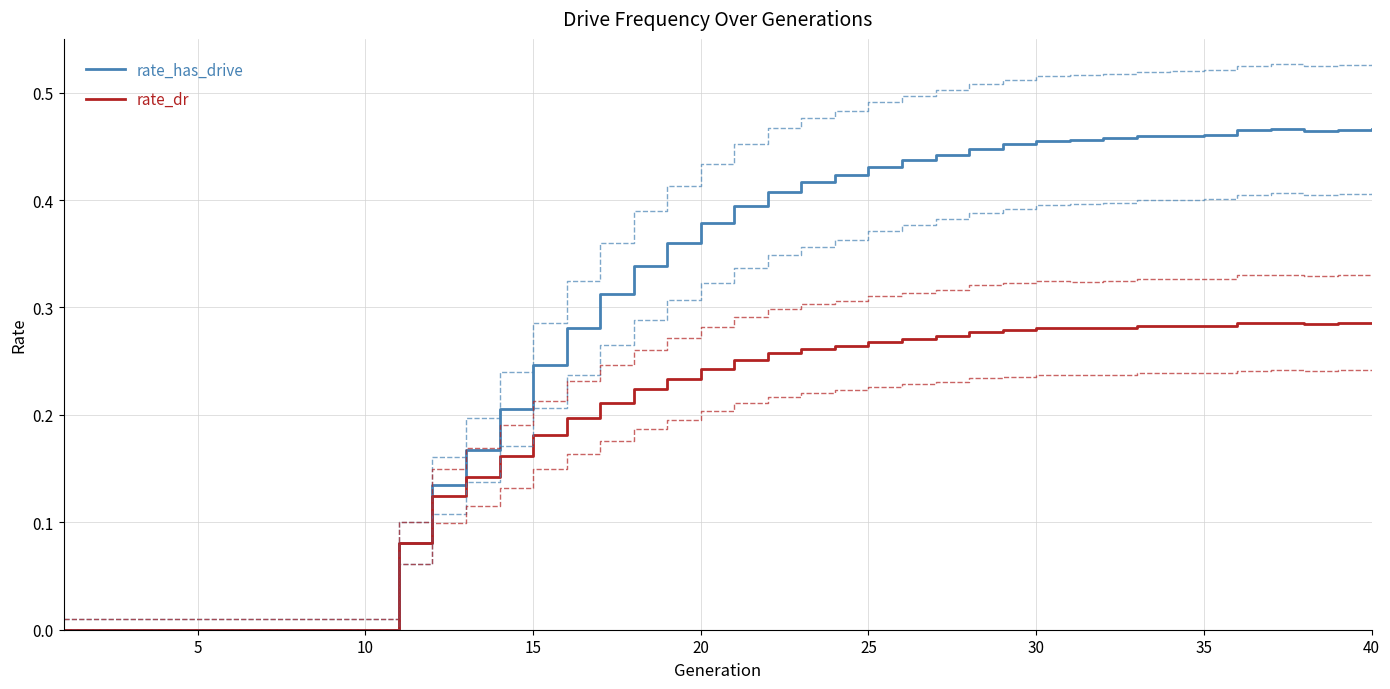

How many data points does each series have?

40